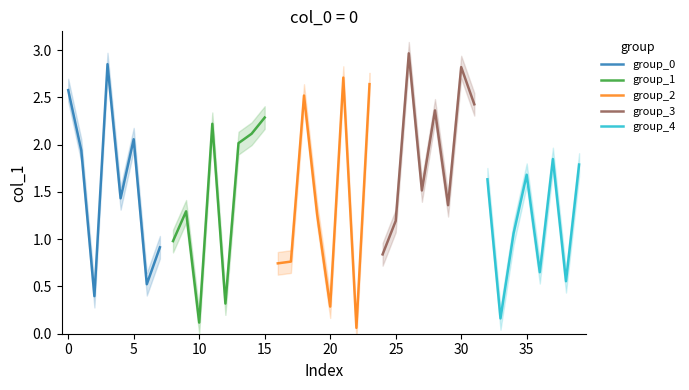

What is the lowest value of the group_0 series?

0.4